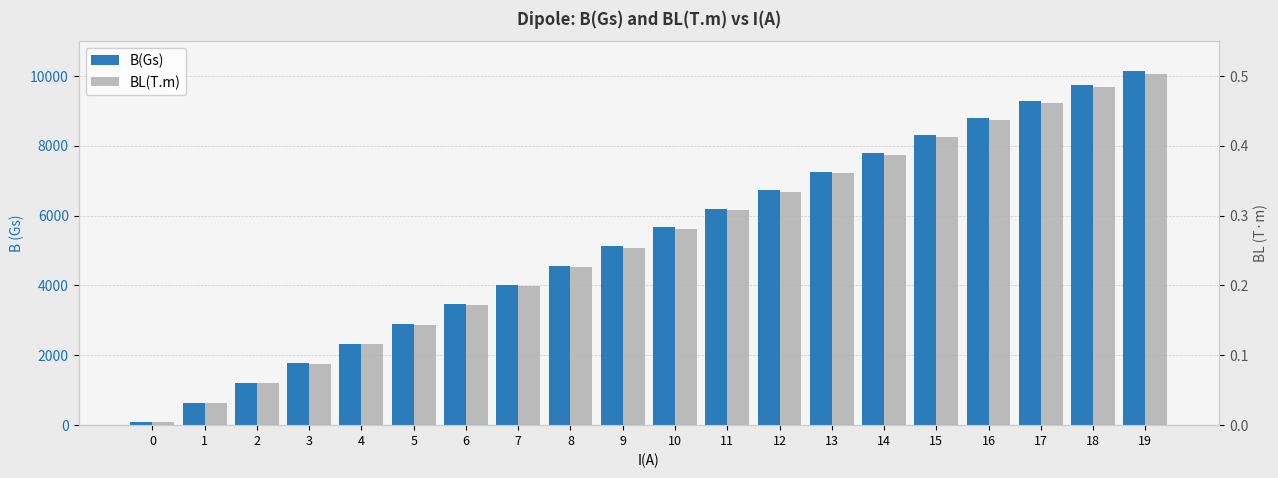

Reading left to right, what are all the values shown in this chart?

B(Gs): 0=77.2	1=641.3	2=1204.6	3=1769.2	4=2331.8	5=2896.5	6=3457.4	7=4017.8	8=4567.6	9=5115.4	10=5658.0	11=6196.7	12=6729.6	13=7260.1	14=7784.5	15=8299.2	16=8797.0	17=9282.5	18=9736.4	19=10135.3
BL(T.m): 0=0.0	1=0.0	2=0.1	3=0.1	4=0.1	5=0.1	6=0.2	7=0.2	8=0.2	9=0.3	10=0.3	11=0.3	12=0.3	13=0.4	14=0.4	15=0.4	16=0.4	17=0.5	18=0.5	19=0.5